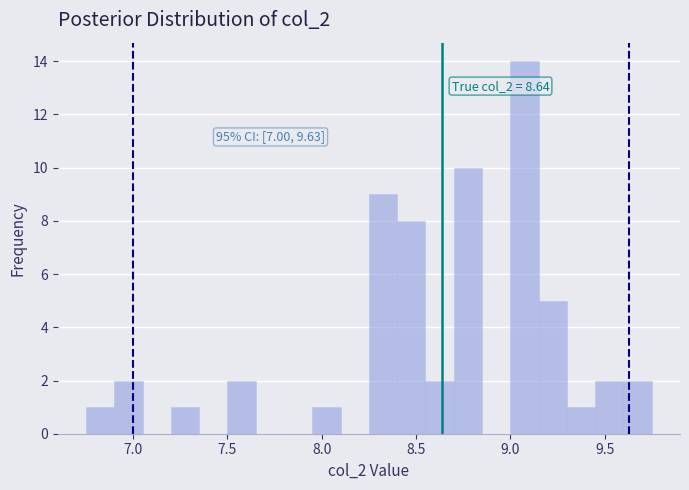

Around what value on the x-axis is the tallest bar? Give the approximate position of its centre, as read against the axis.

9.10